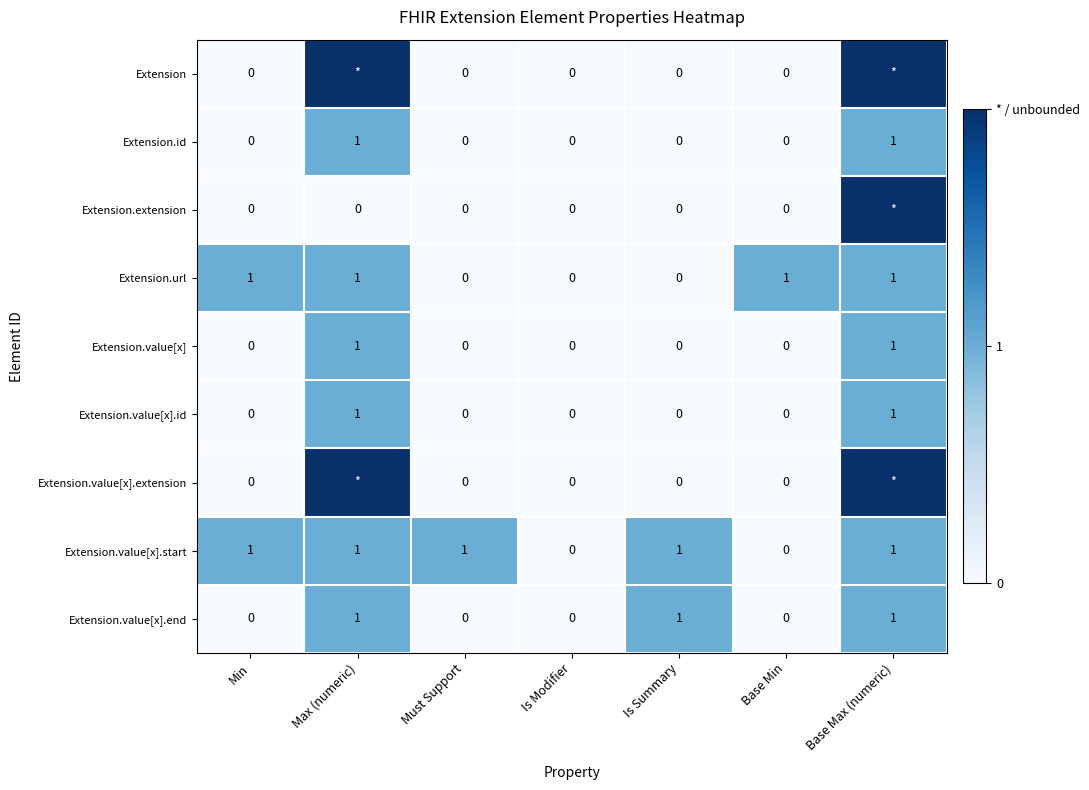

Is it true that Extension.id equals 0 at Base Min?

False